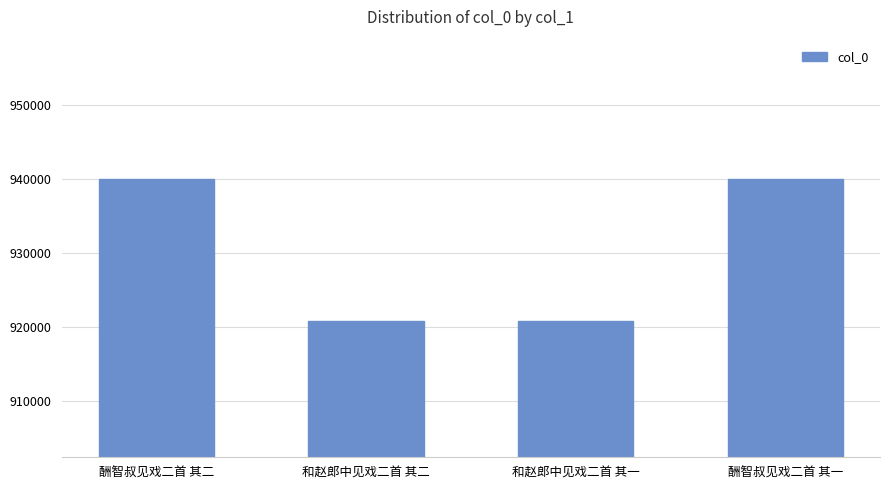

What is the minimum value shown in the chart?

920865